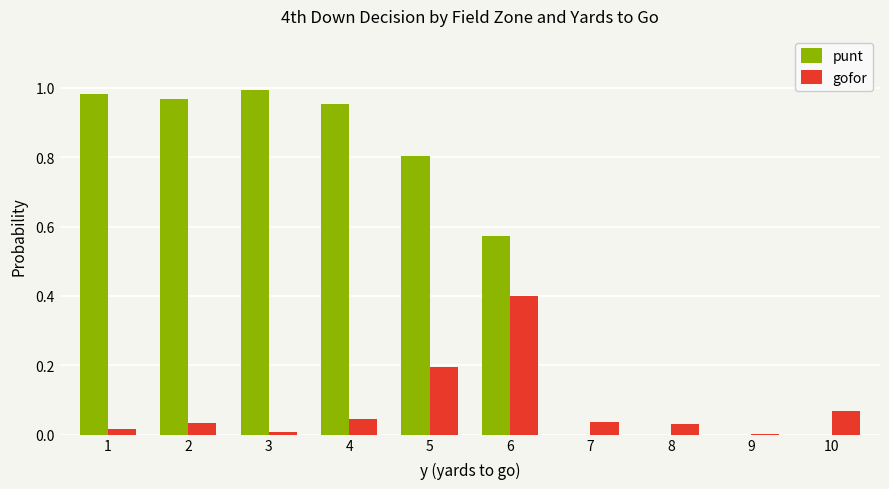

What is the sum of the gofor values at 6 and 4?

0.4